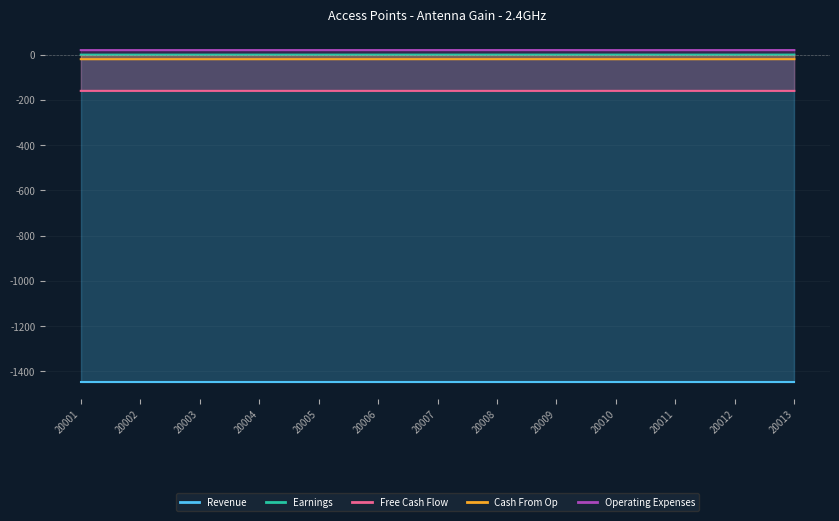

What is the spread (max minus min) of values at 20007?

180.2